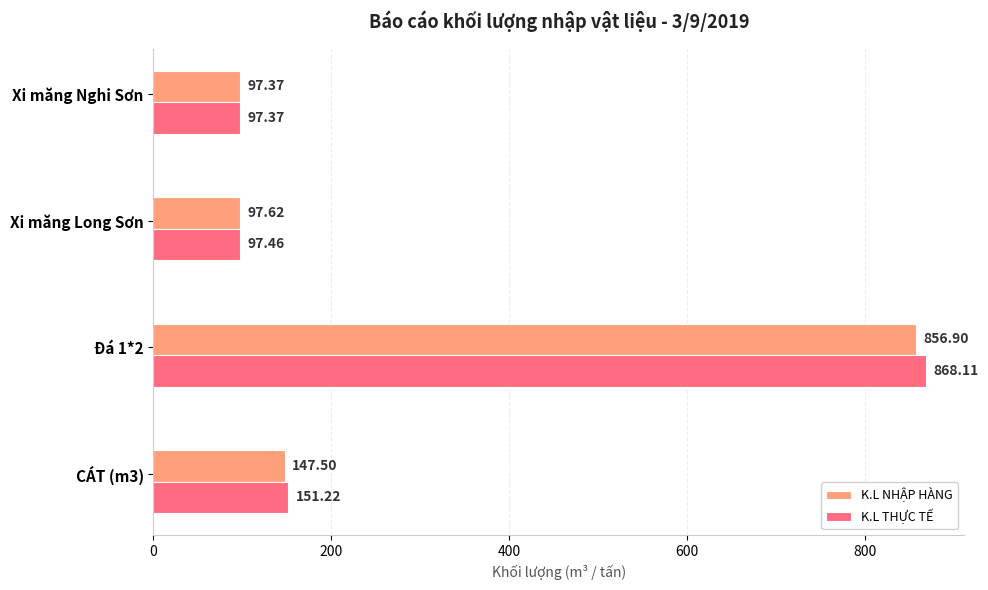

Rank the series by their average value, from lowest to highest.

K.L NHẬP HÀNG, K.L THỰC TẾ